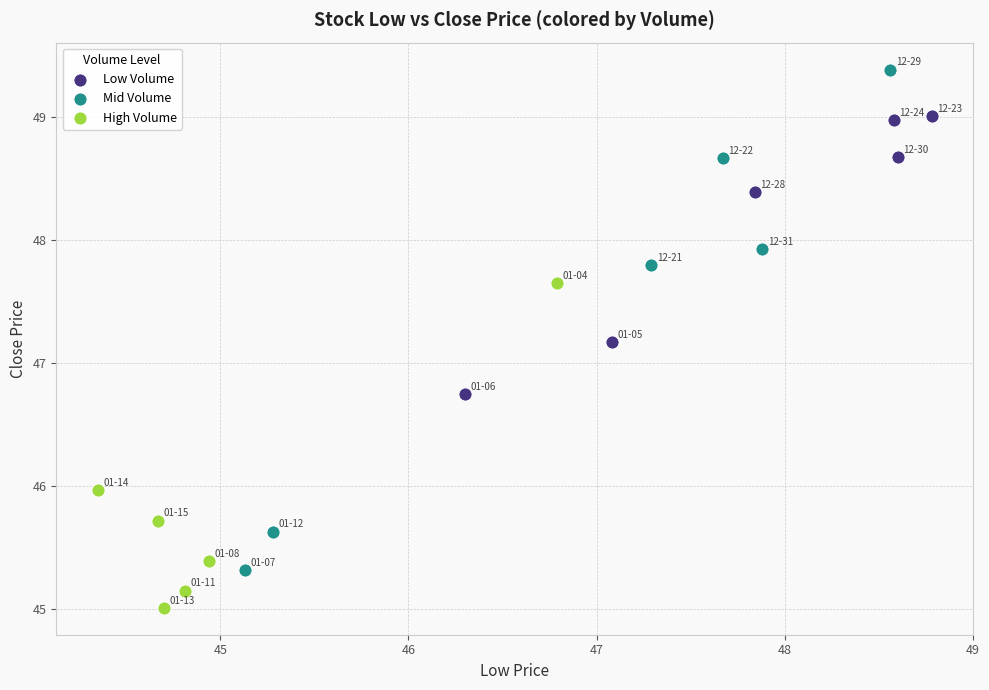

Which series contains the lowest Y value?

High Volume